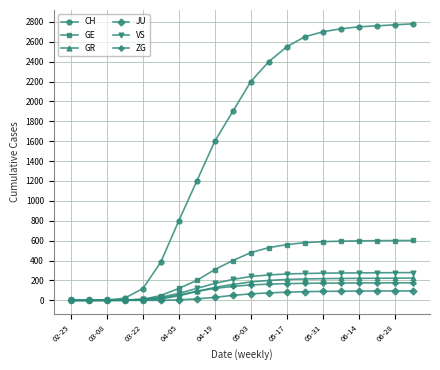

How many series are shown in this chart?

6